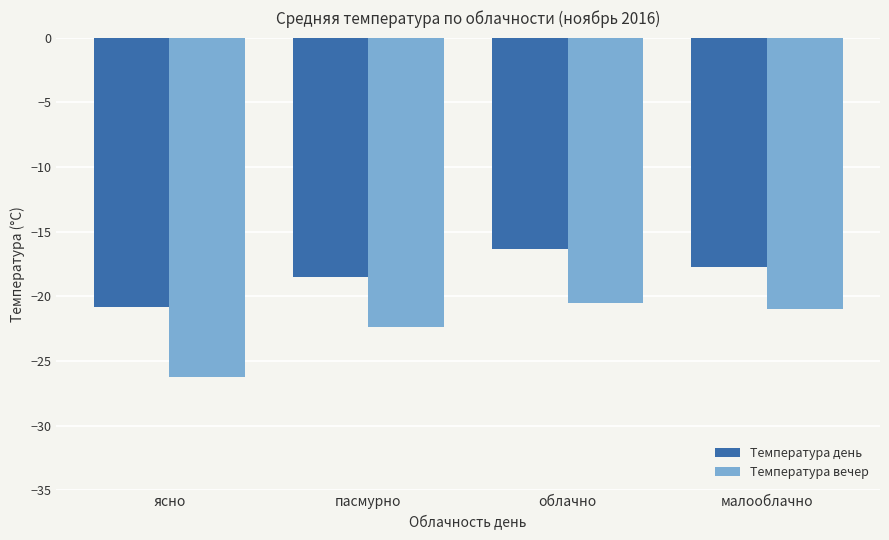

Count the number of data series in this chart.

2